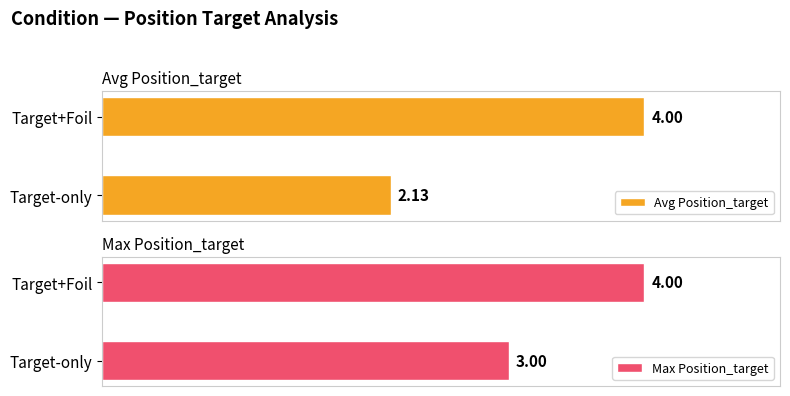

Rank the series by their average value, from lowest to highest.

Avg Position_target, Max Position_target